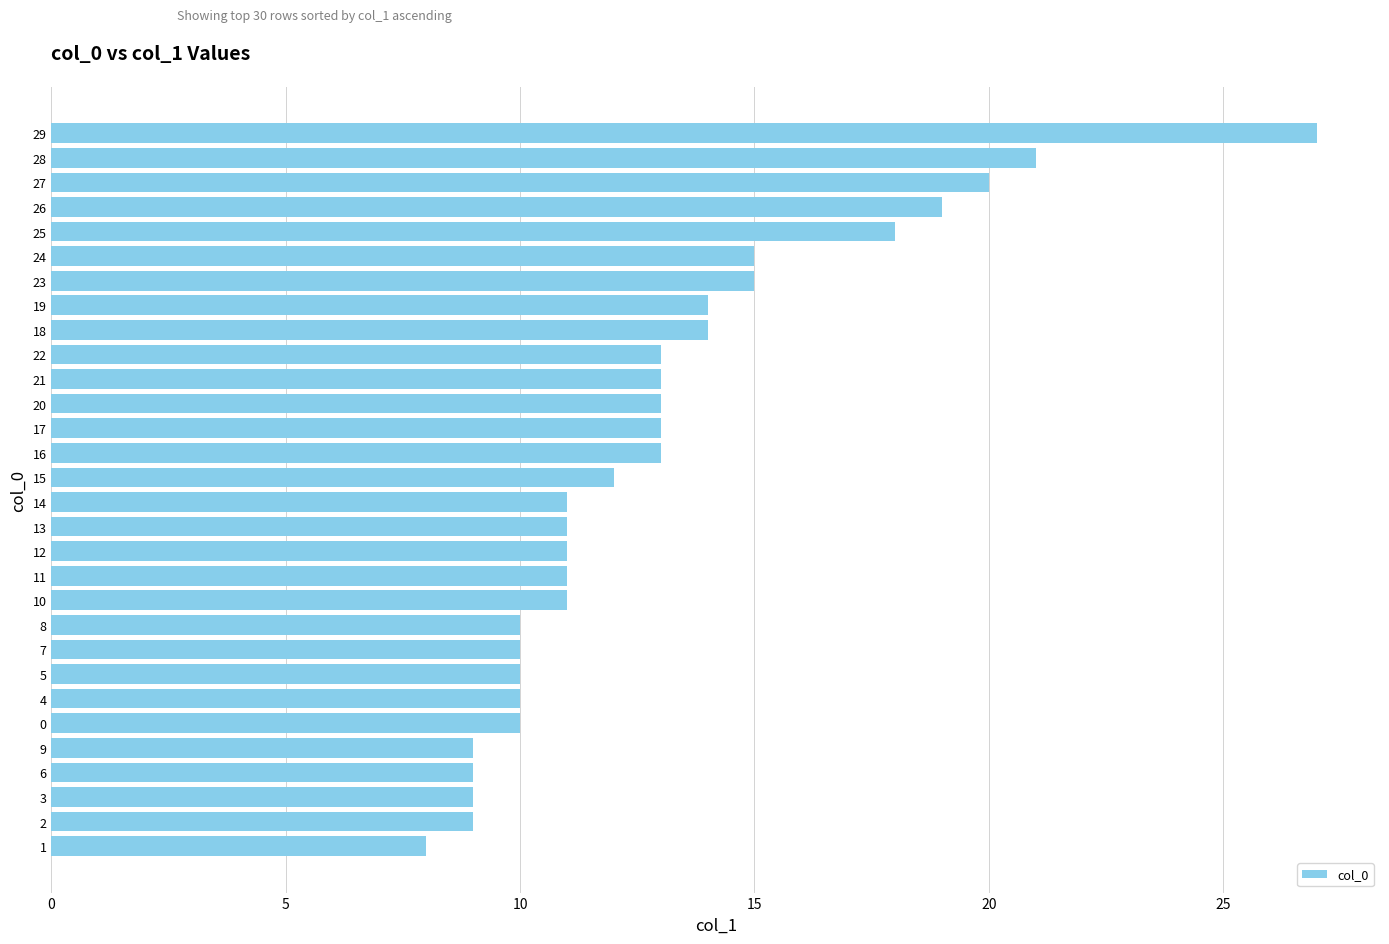

How many data points are less than 12?

15